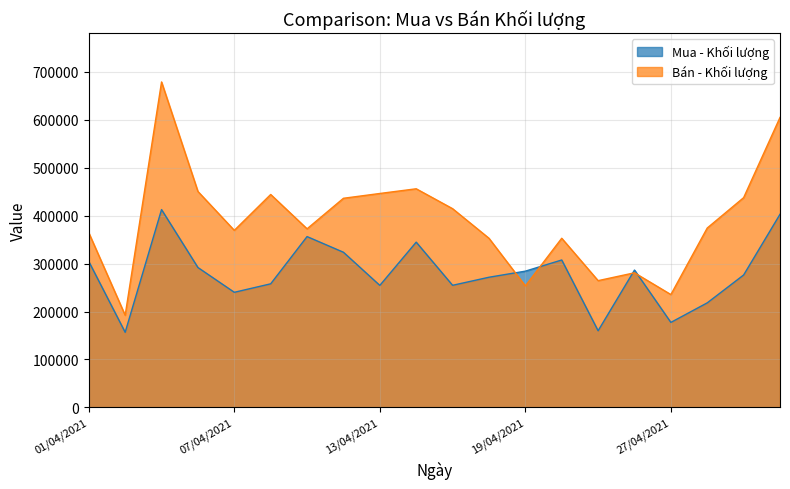

The value of Mua - Khối lượng at 01/04/2021 is 304400. True or false?

True